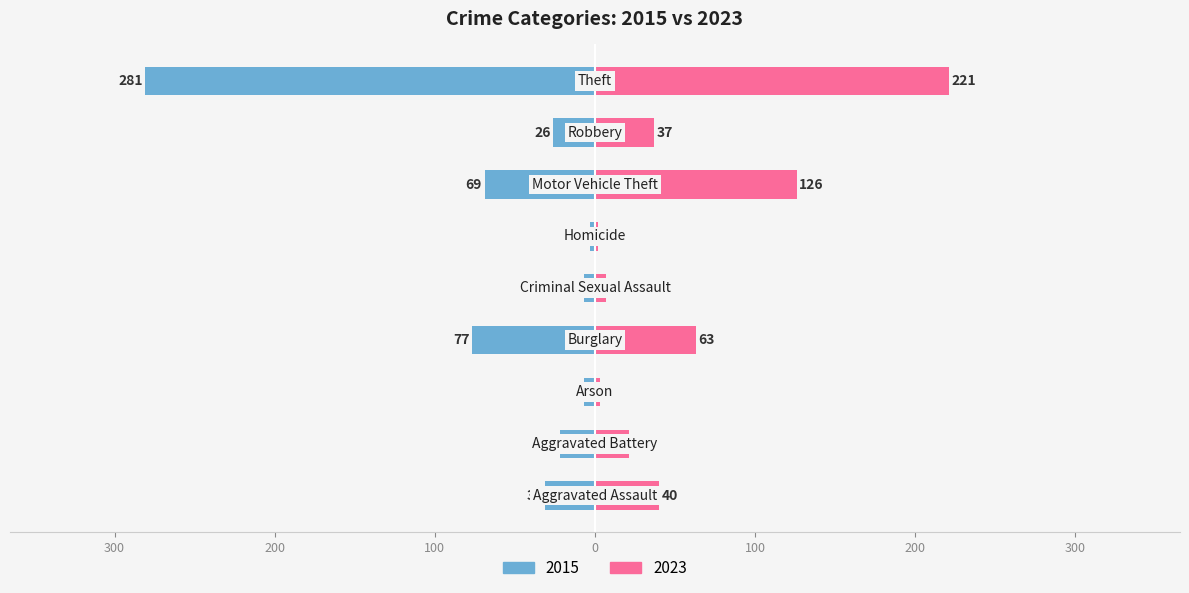

What is the difference between the maximum and second lowest values in the 2023 series?

218